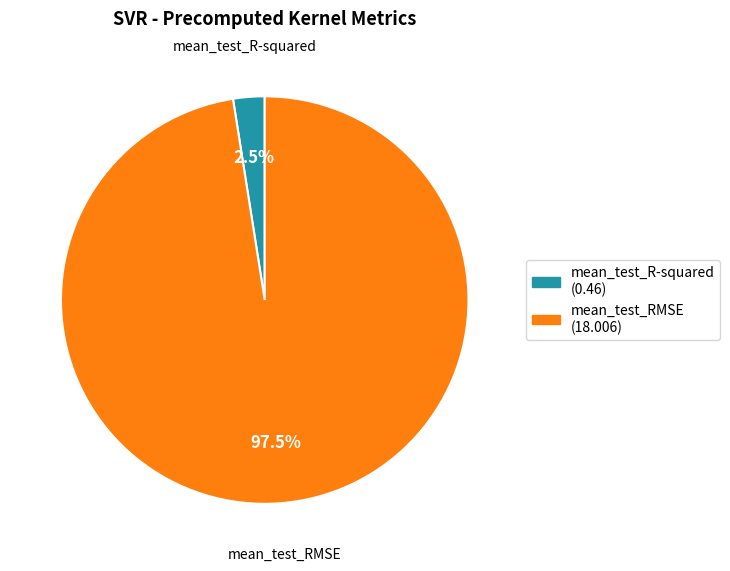

Rank the categories by value from lowest to highest.

mean_test_R-squared, mean_test_RMSE